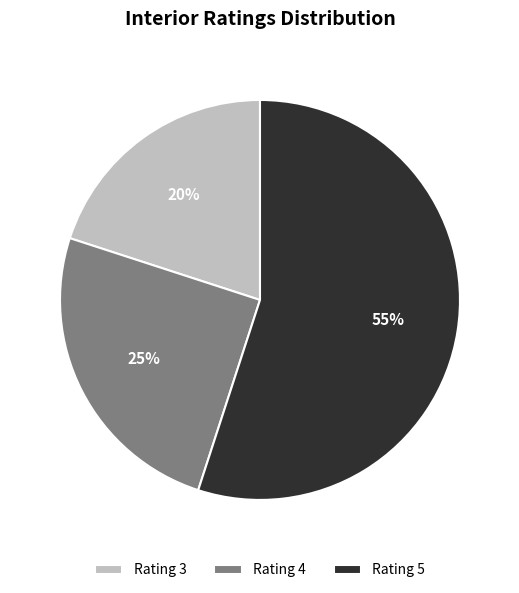

Between Rating 5 and Rating 4, which is larger?

Rating 5